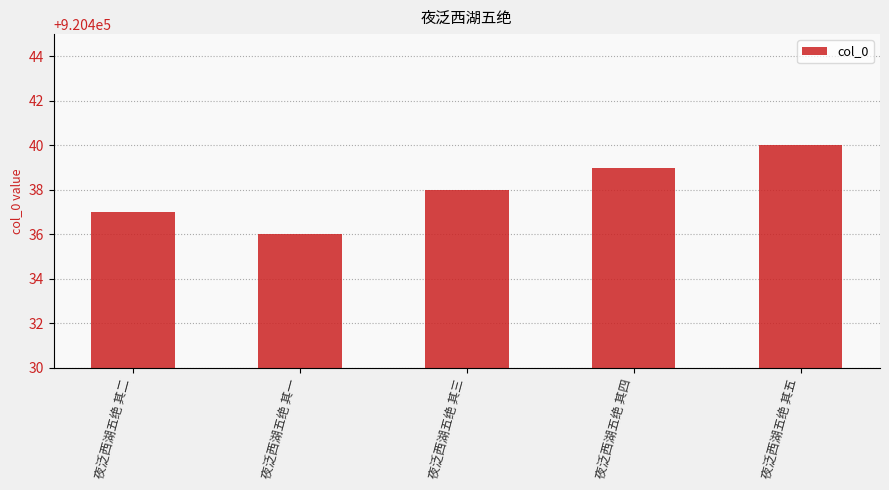

What is the maximum value shown in the chart?

920440